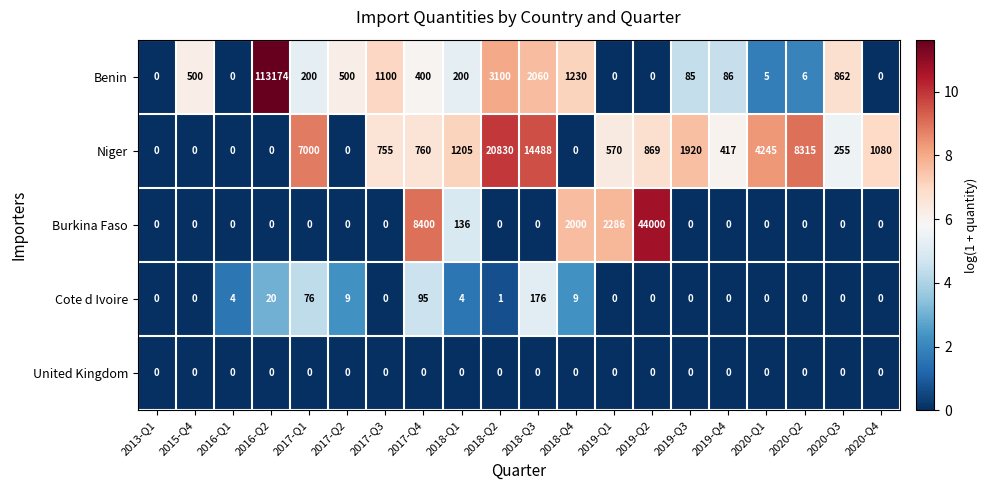

The United Kingdom series shows 0 at 2019-Q4. True or false?

True